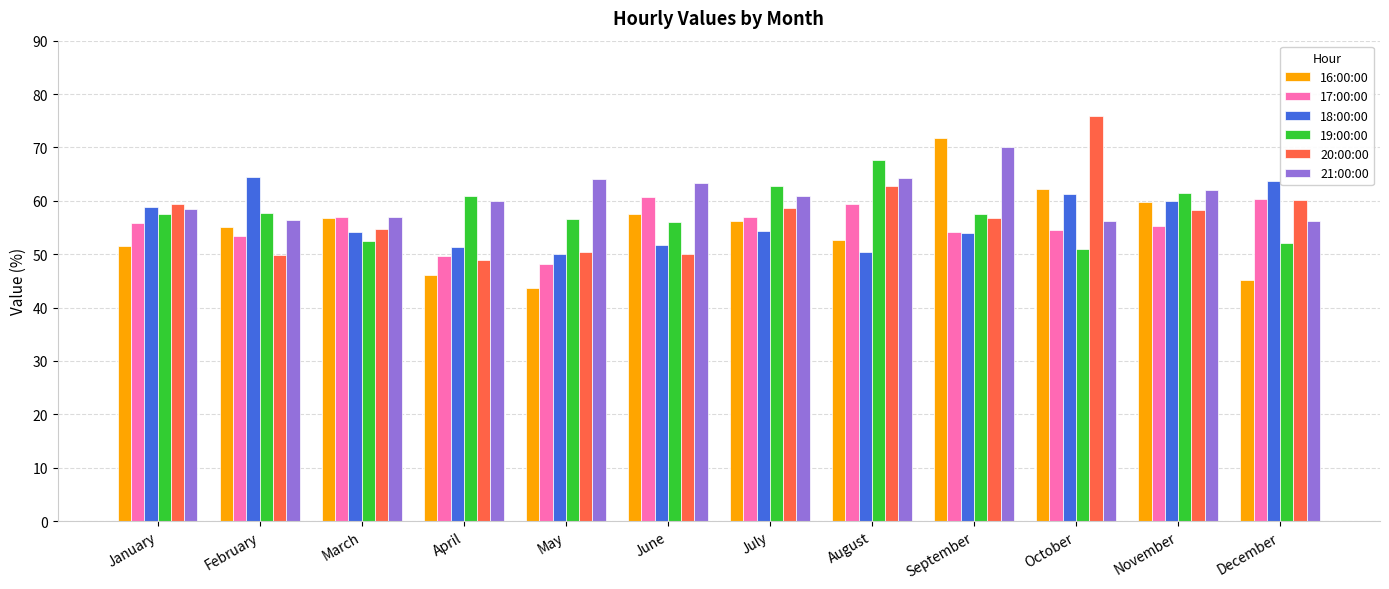

How many categories are shown in the chart?

12